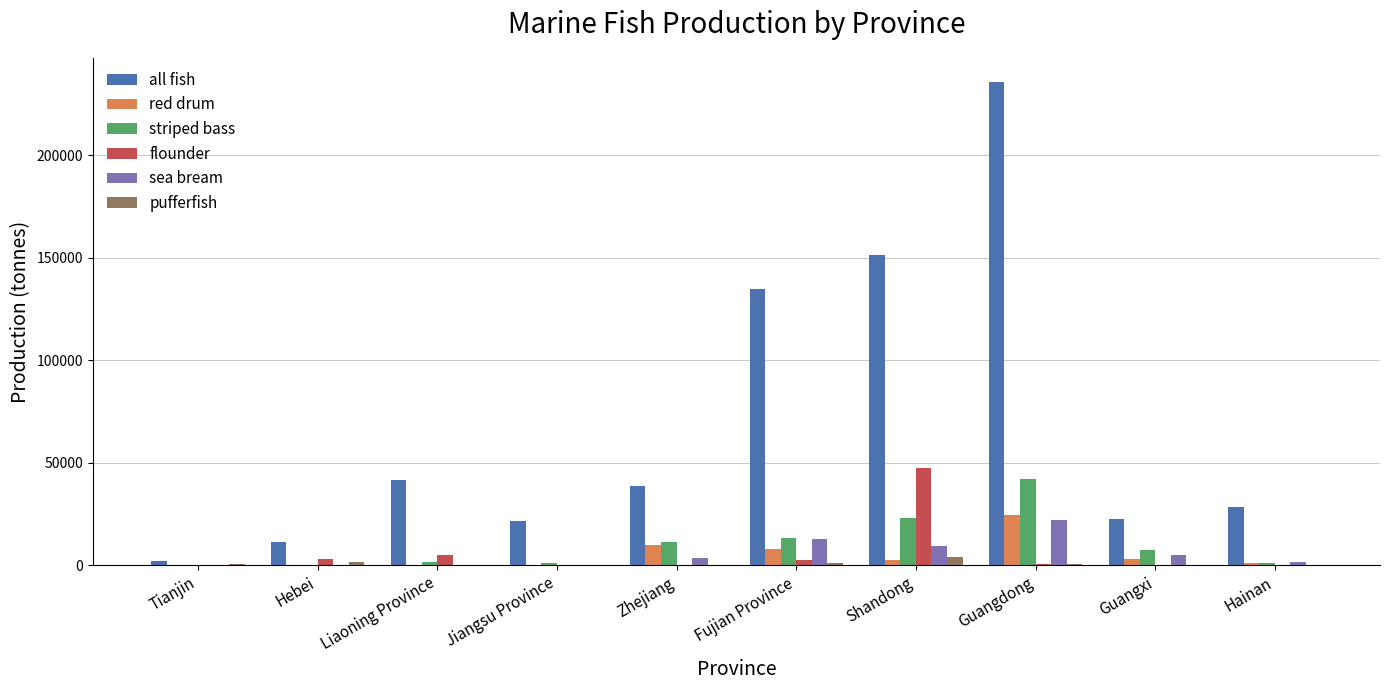

Count the number of categories in the chart.

10